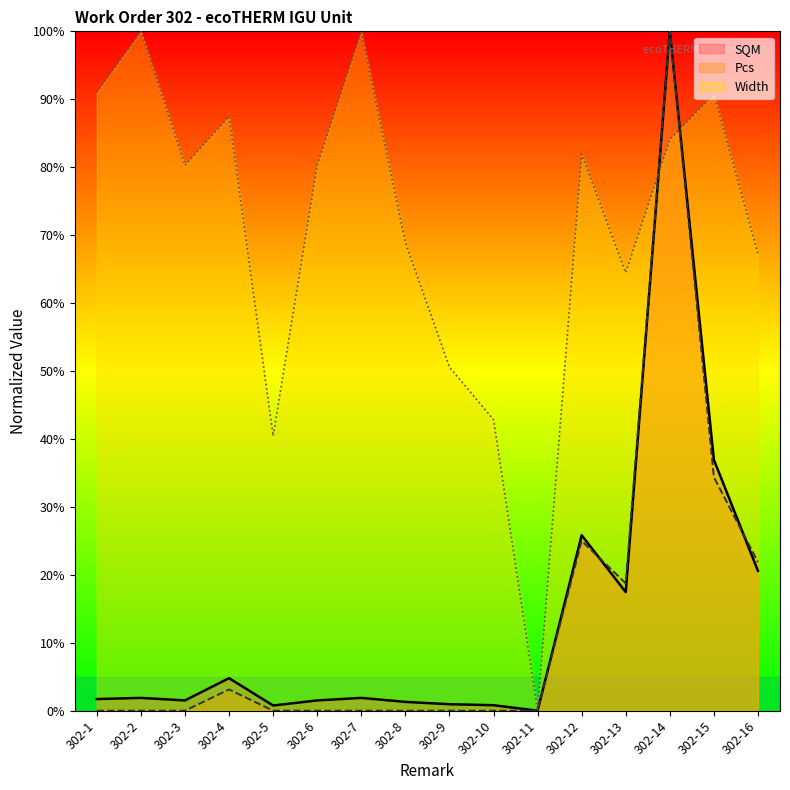

At how many categories does at least one series exceed 74?

9